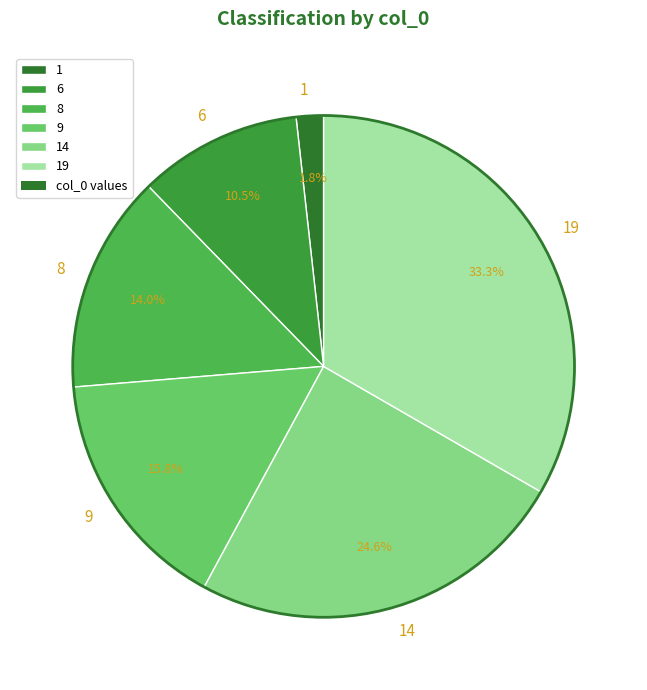

What percentage is the 8 slice, to the nearest percent?

14%